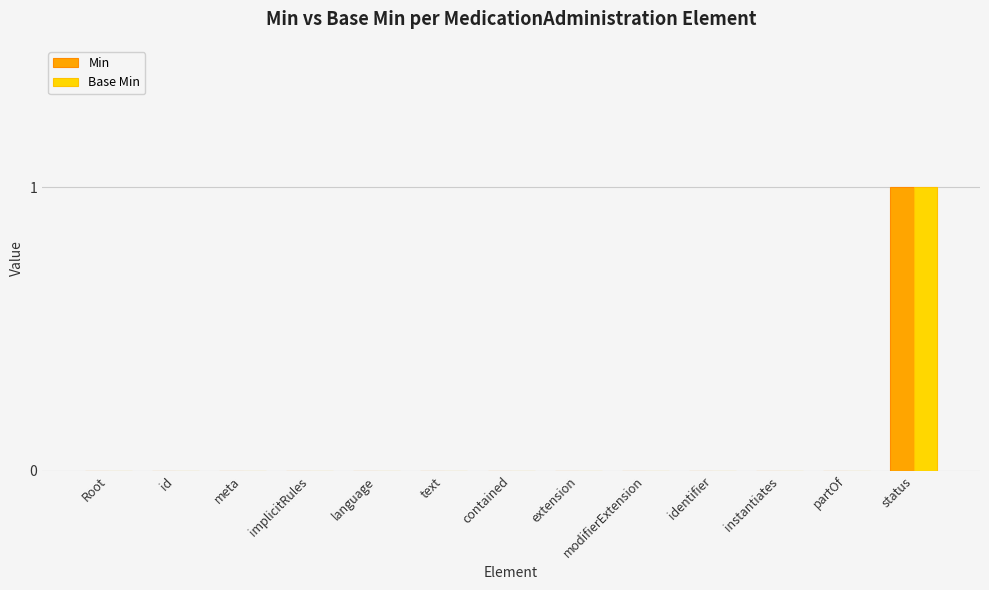

True or false: Min has a value of 1 at status.

True